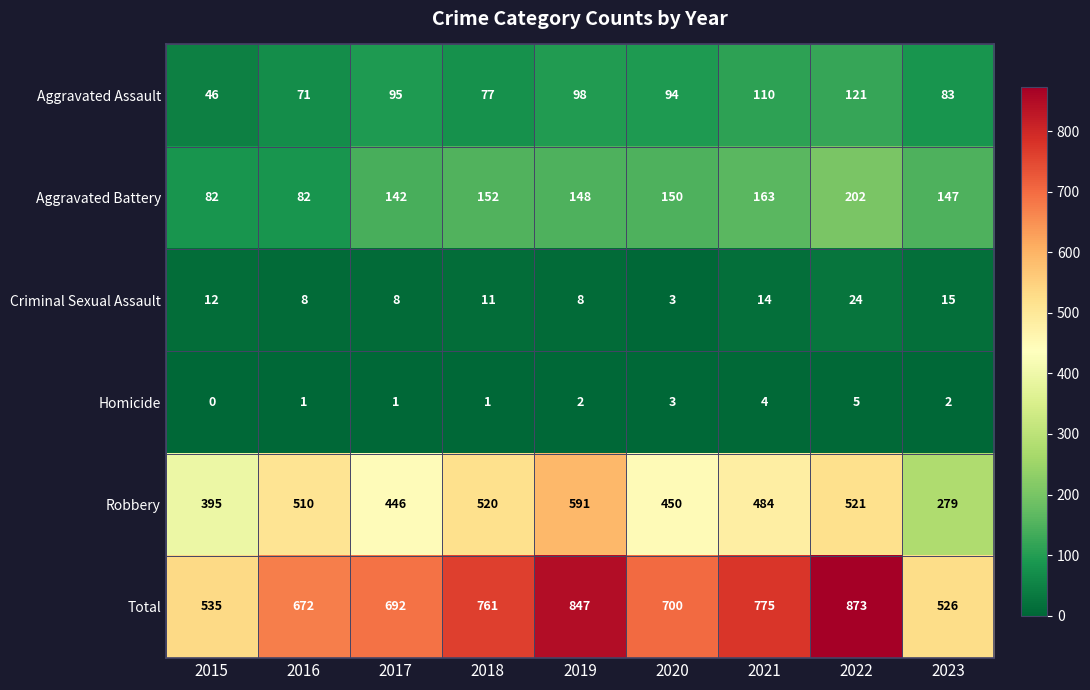

What is the difference between the maximum and minimum values in the Aggravated Battery series?

120